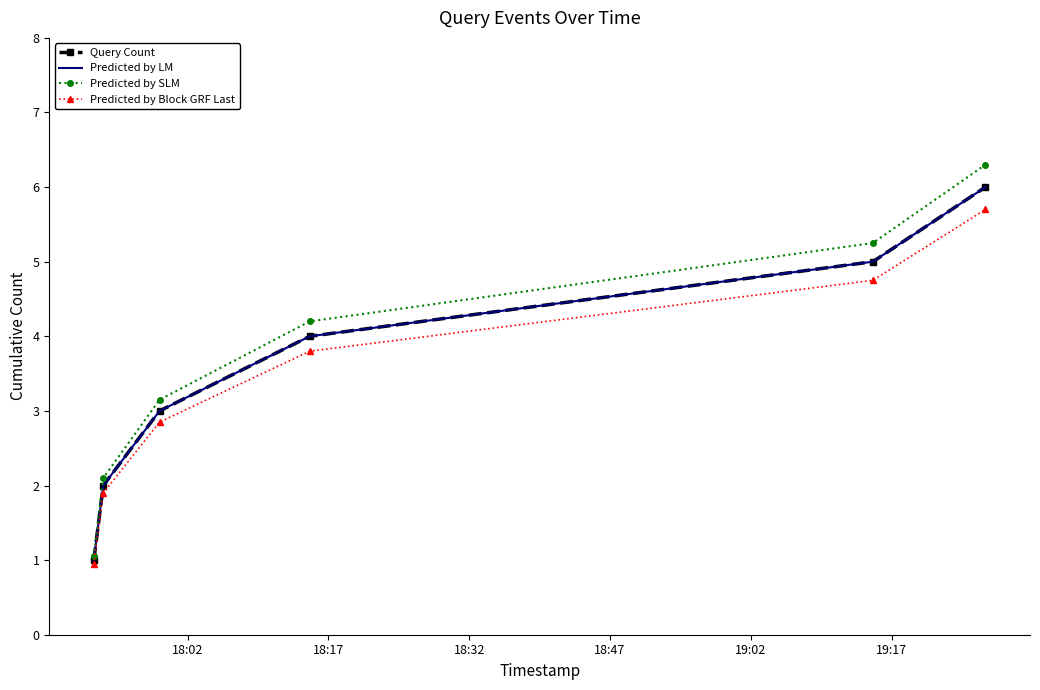

True or false: Query Count has more than 1 interior local peaks.

False